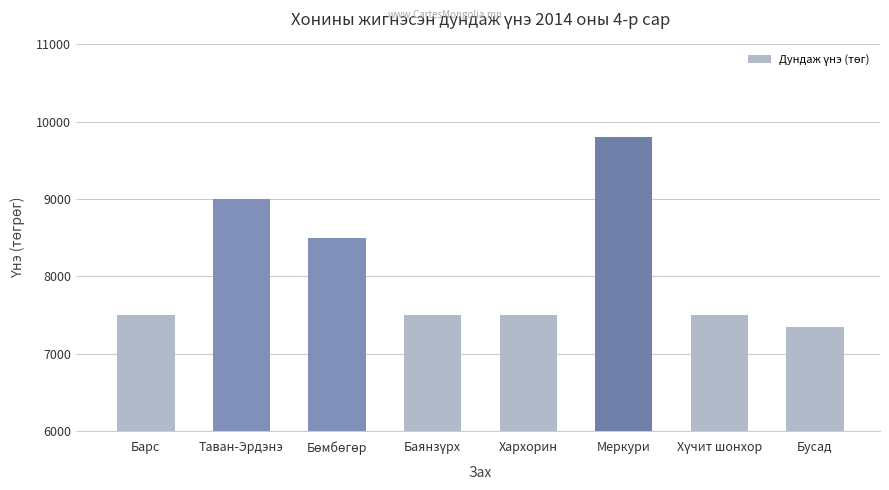

The chart shows a value of 16485 at Меркури. True or false?

False